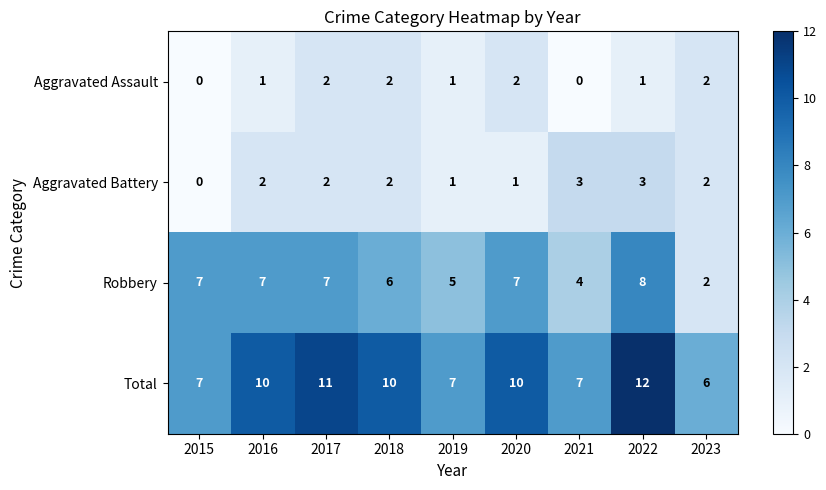

What is the difference between the maximum and minimum values in the Total series?

6